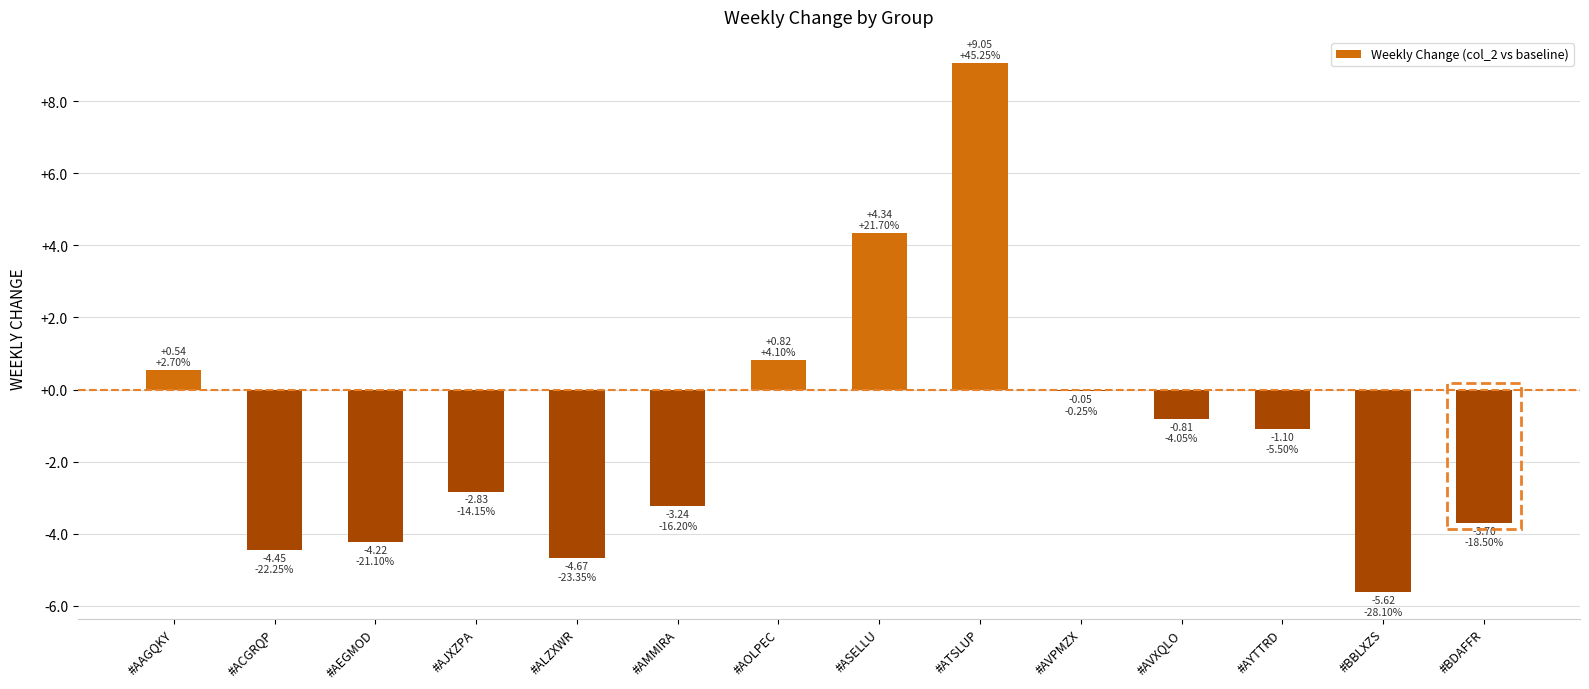

How many data points does each series have?

14